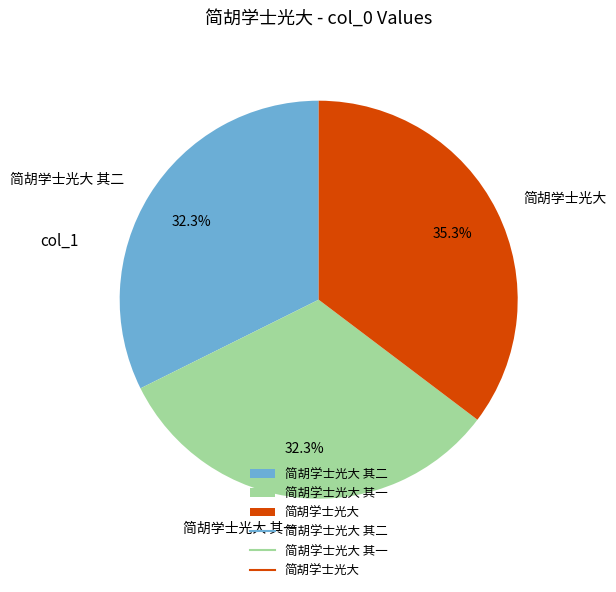

Which slice is the largest?

简胡学士光大